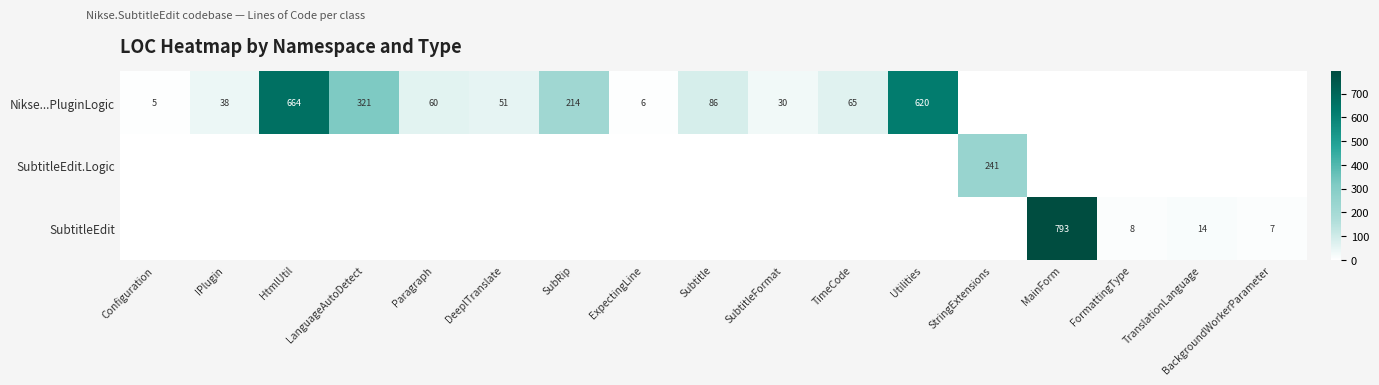

The SubtitleEdit.Logic series shows 84 at TimeCode. True or false?

False